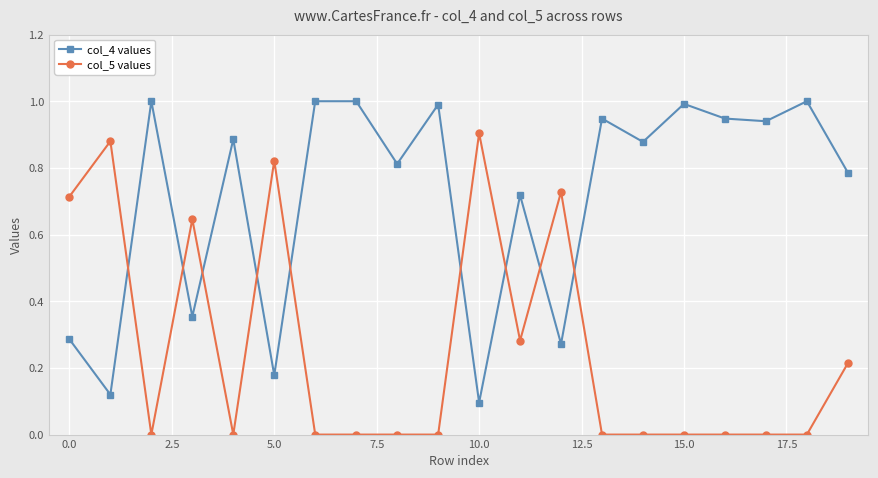

True or false: col_5 values and col_4 values cross at least once.

True